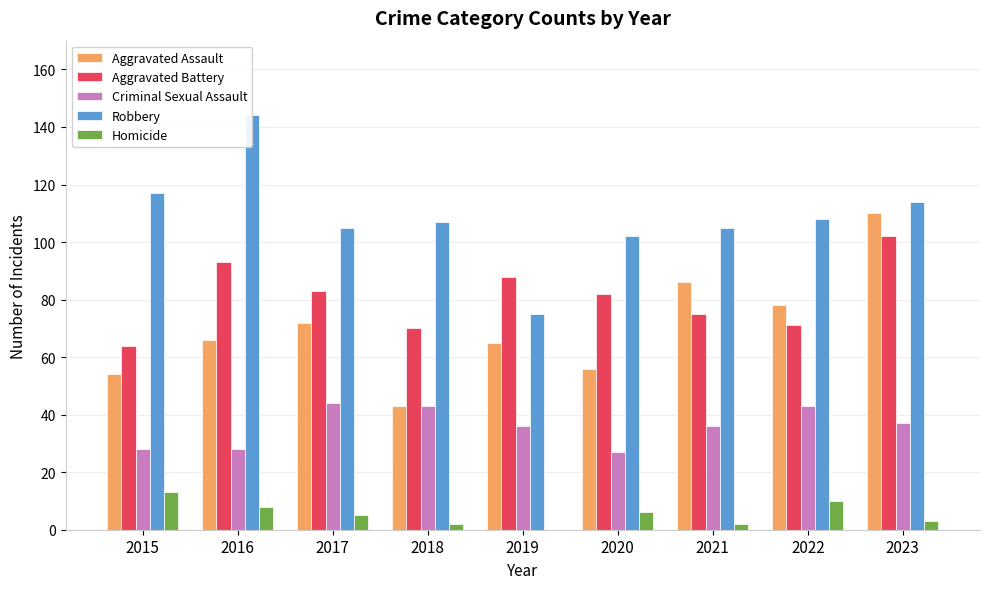

Rank the categories by Homicide value from lowest to highest.

2019, 2018, 2021, 2023, 2017, 2020, 2016, 2022, 2015